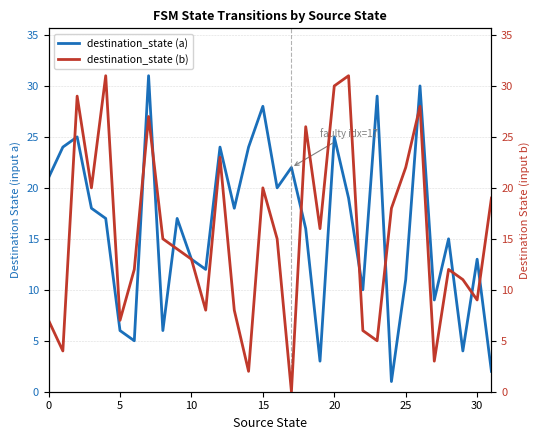

List the series in order of their peak value, highest first.

destination_state (a), destination_state (b)